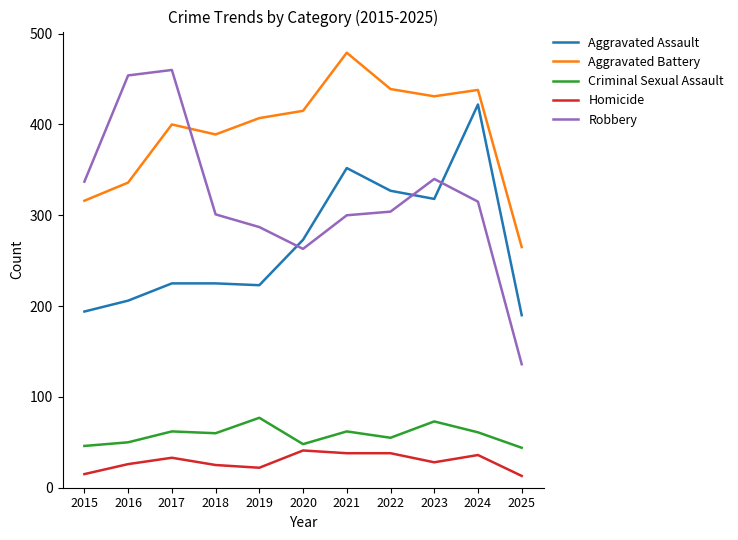

Rank the series by their maximum value, from highest to lowest.

Aggravated Battery, Robbery, Aggravated Assault, Criminal Sexual Assault, Homicide